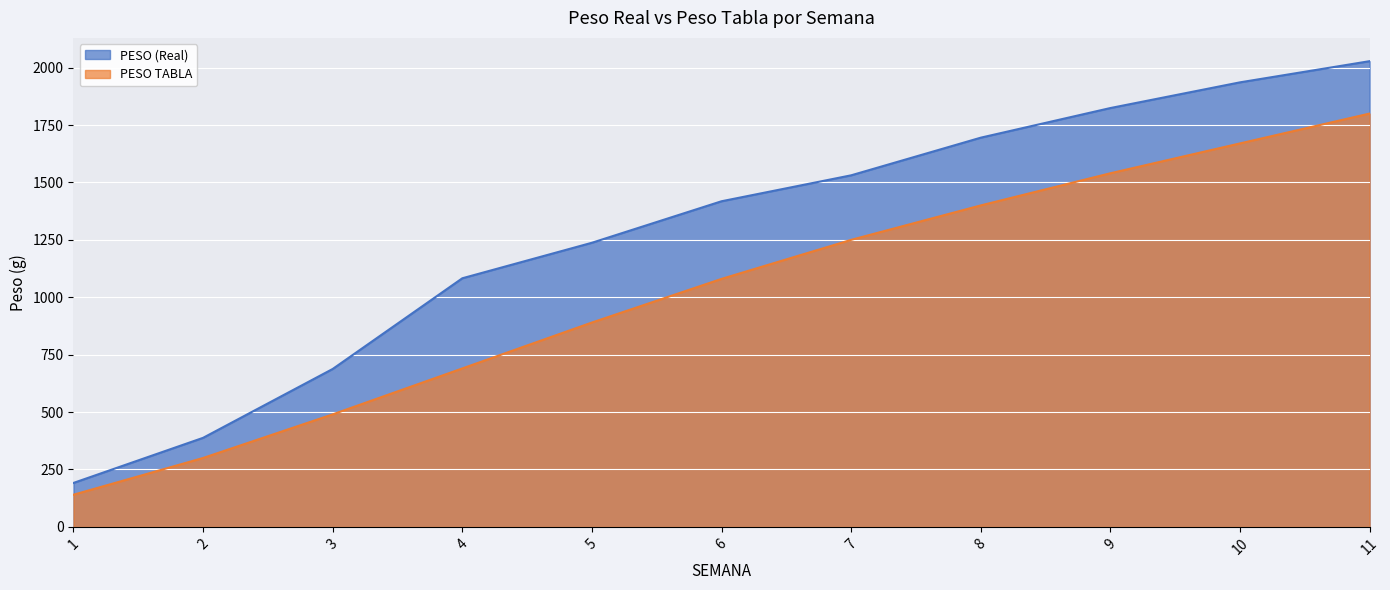

Is the value of PESO TABLA at 10 greater than the value of PESO (Real) at 3?

Yes